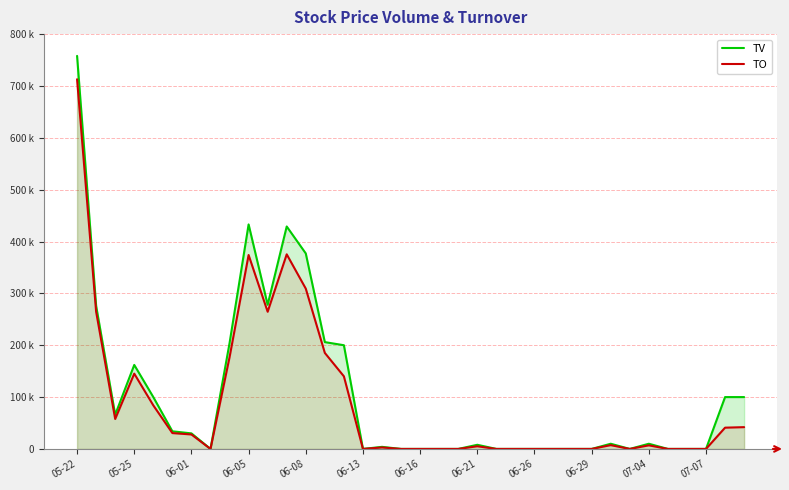

How many interior local peaks does the TO series have?

7